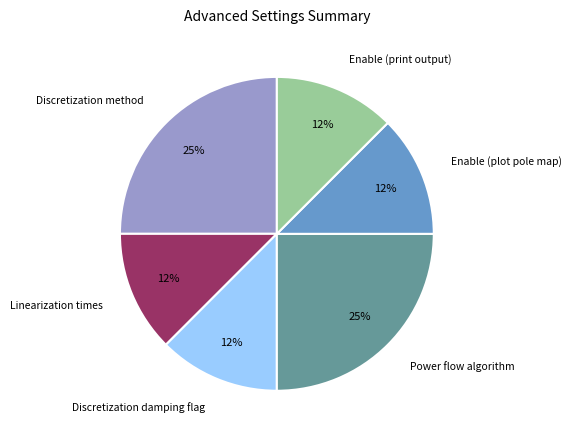

Does any single category account for the majority?

No